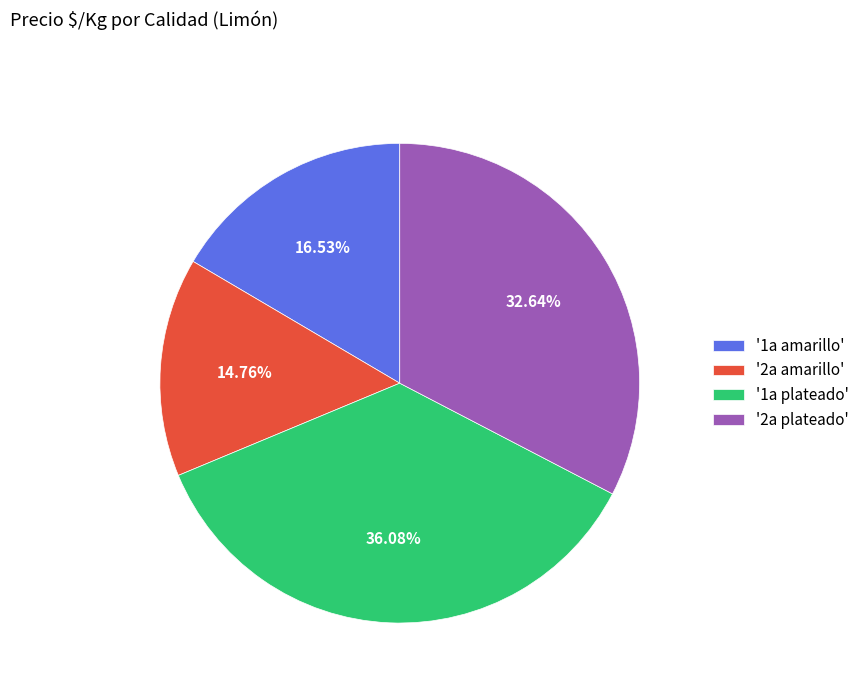

Is there any slice that represents more than half of the pie?

No